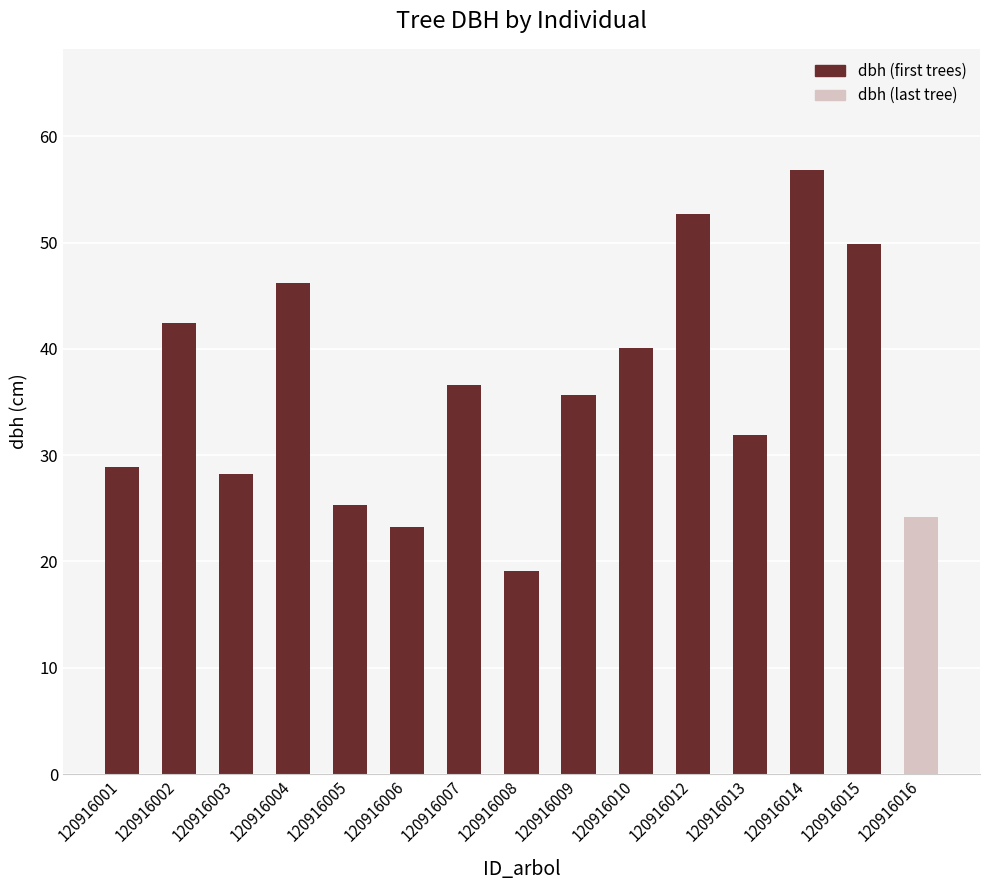

Approximately how many times larger is the value at 120916015 compared to 120916007?

1.4